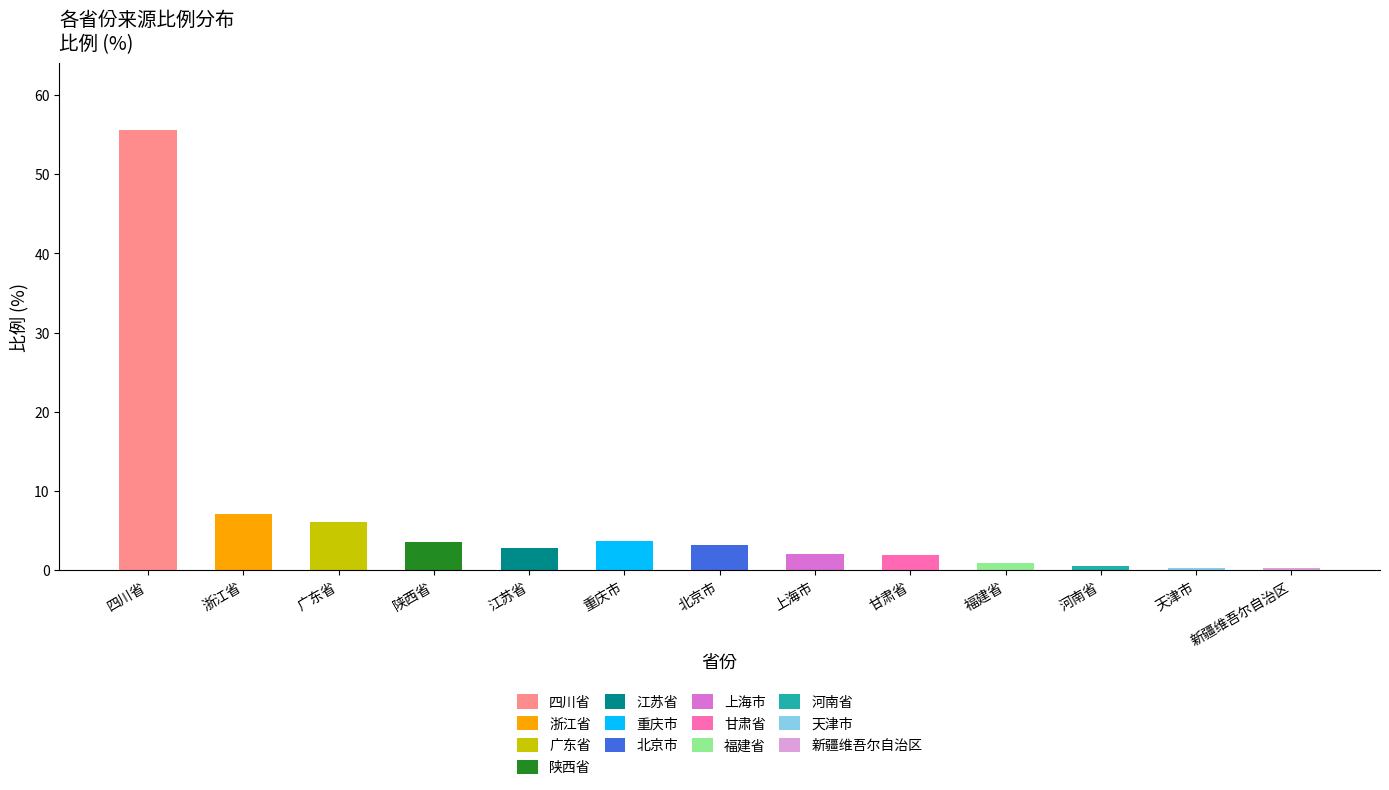

The value at 上海市 is 2.0. True or false?

True